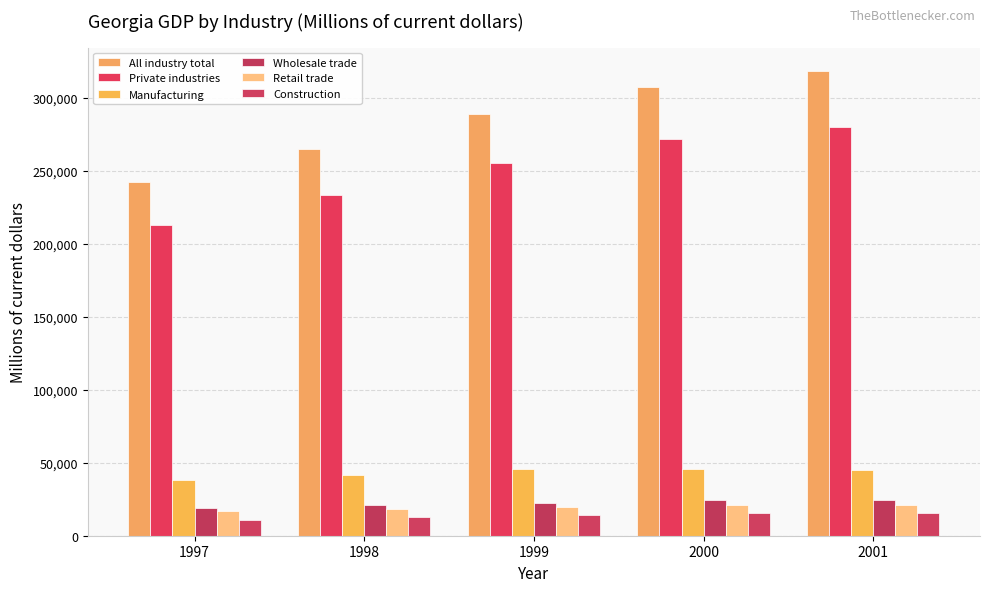

What is the sum of all Construction values?

69521.3